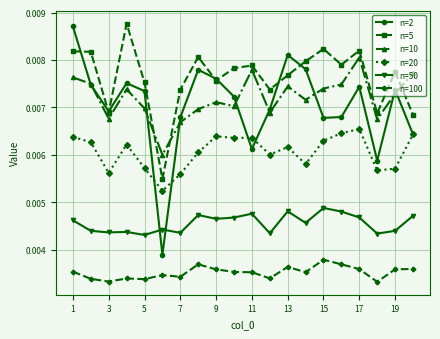

True or false: n=20 and n=2 intersect in this chart.

True